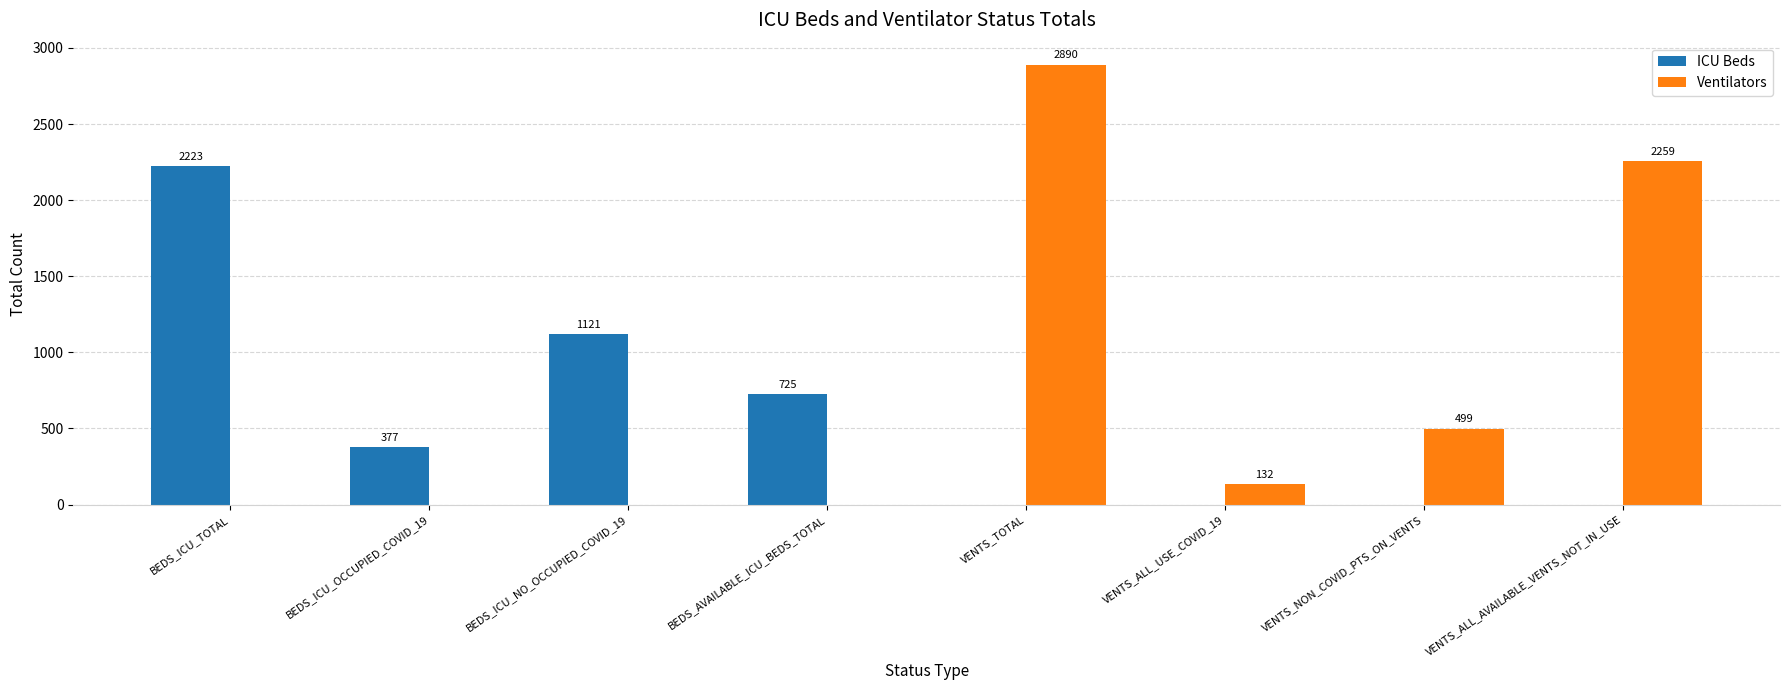

The value of ICU Beds at VENTS_ALL_USE_COVID_19 is 0. True or false?

True